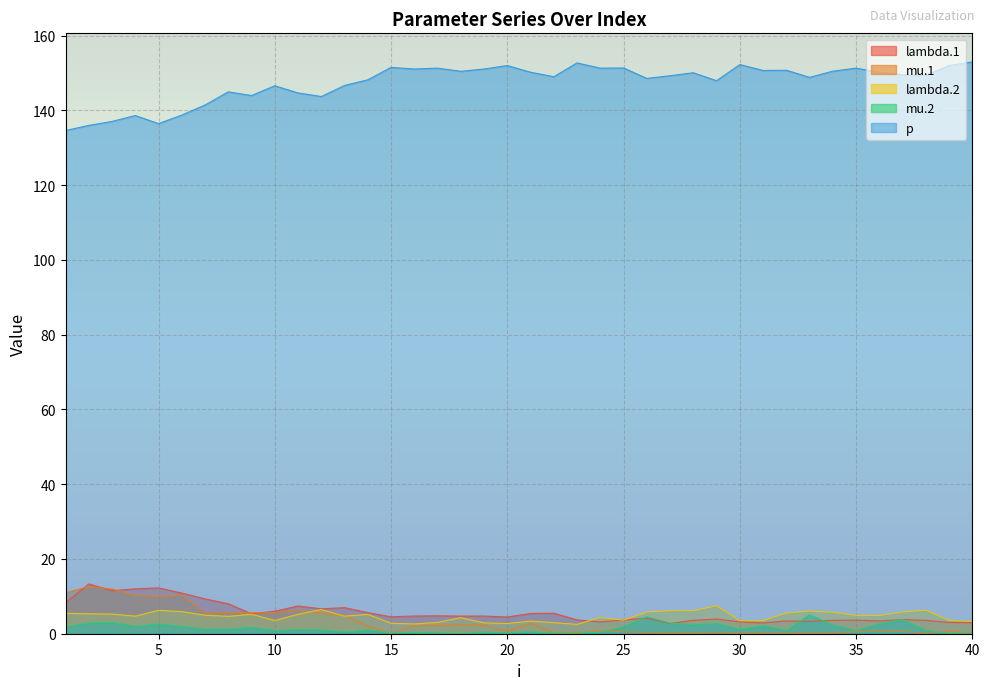

True or false: p and mu.1 intersect in this chart.

False